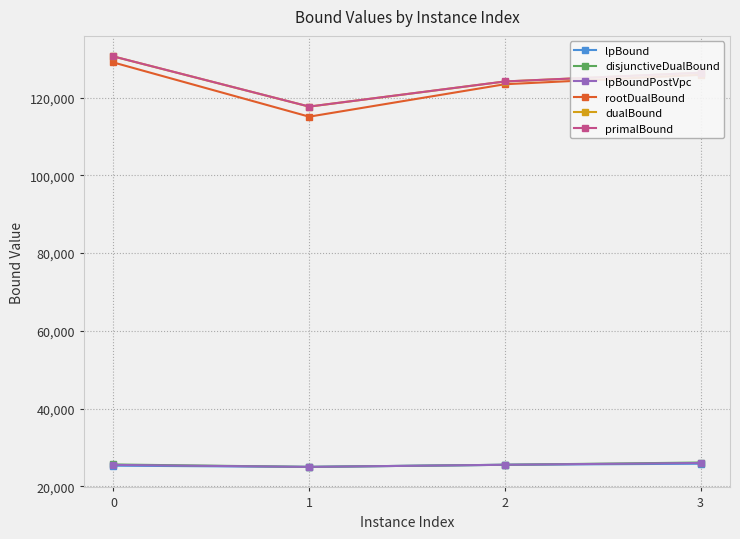

In dualBound, how many points are lower than both neighbors (excluding endpoints)?

1